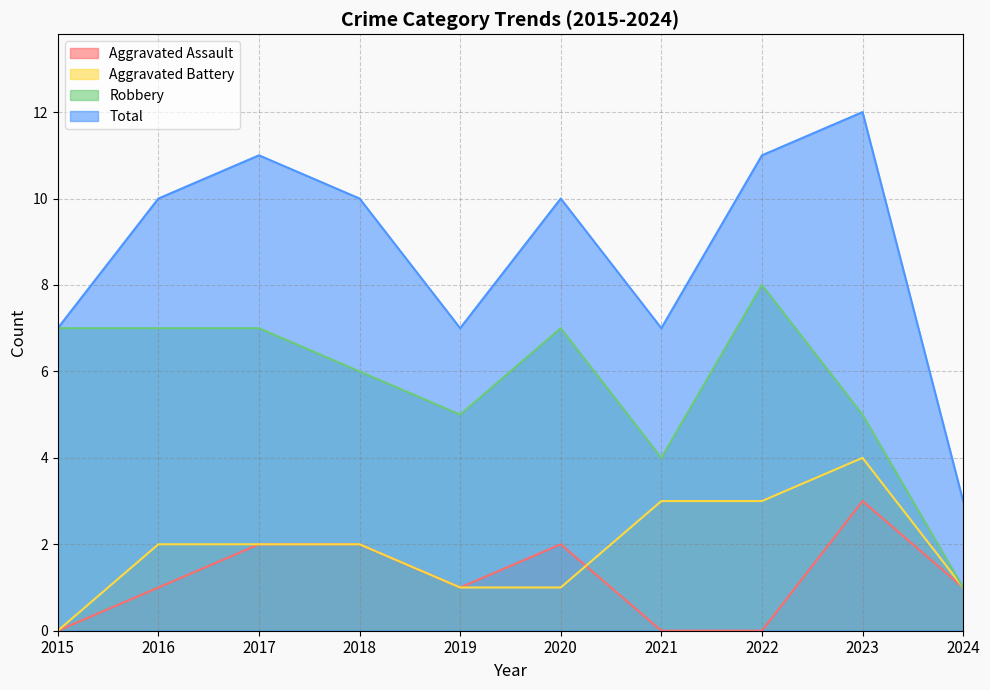

Where is the first local maximum for Total?

2017